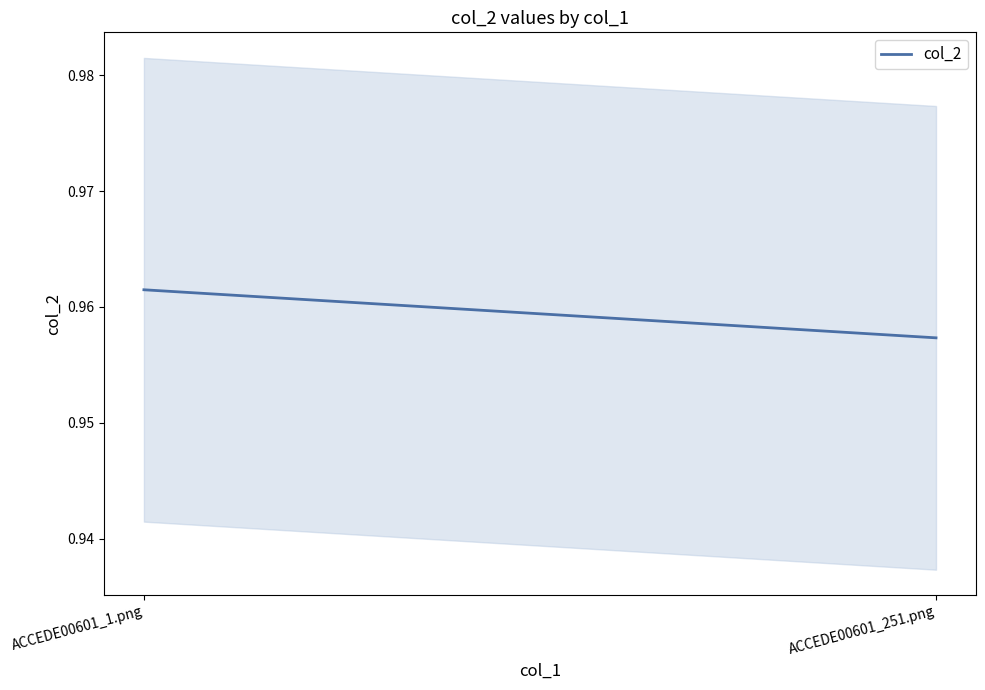

The chart shows a value of 0.2 at ACCEDE00601_251.png. True or false?

False